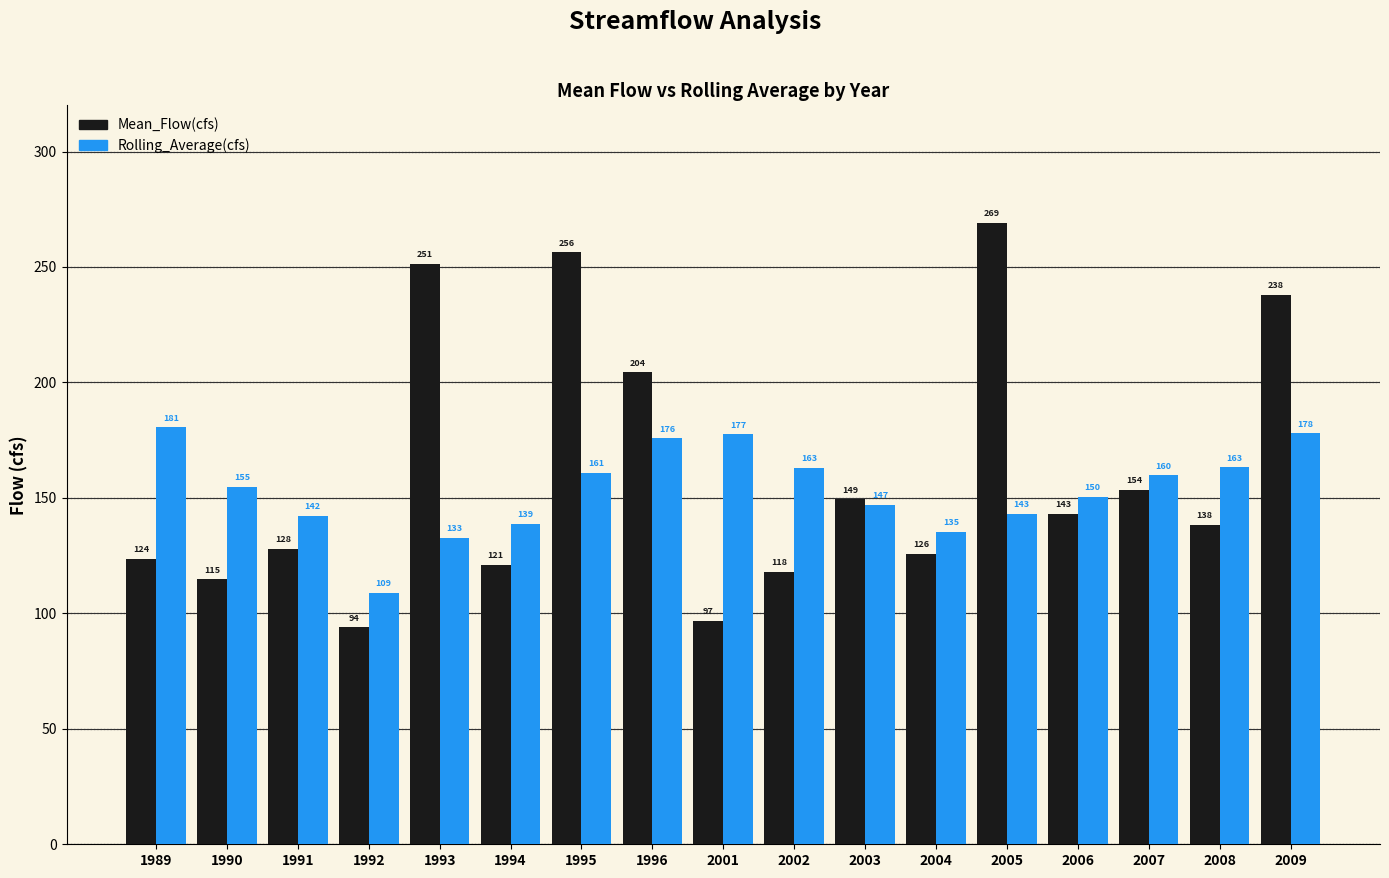

How many bars are there in total?

34